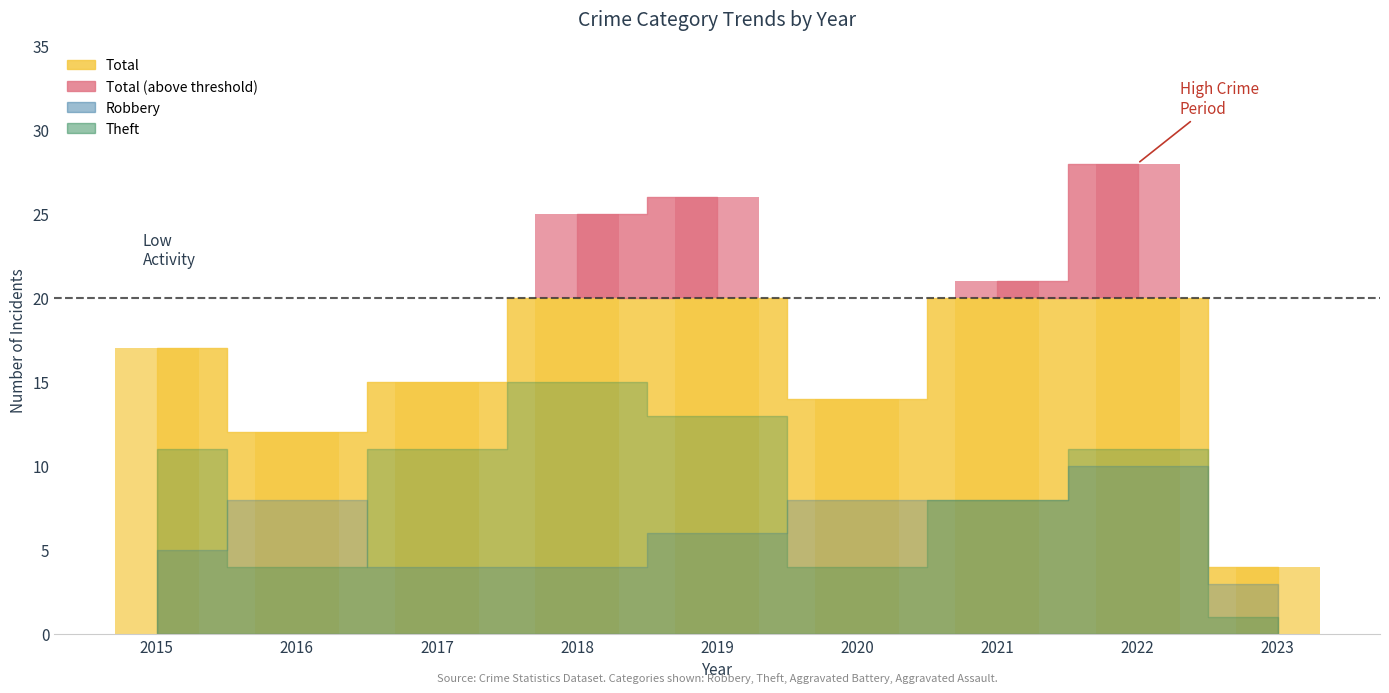

Reading left to right, list all the values displayed in this chart.

Robbery: 2015=5	2016=8	2017=4	2018=4	2019=6	2020=8	2021=8	2022=10	2023=3
Theft: 2015=11	2016=4	2017=11	2018=15	2019=13	2020=4	2021=8	2022=11	2023=1
Aggravated Battery: 2015=1	2016=0	2017=0	2018=5	2019=3	2020=1	2021=3	2022=6	2023=0
Aggravated Assault: 2015=0	2016=0	2017=0	2018=1	2019=3	2020=1	2021=1	2022=0	2023=0
Total: 2015=17	2016=12	2017=15	2018=25	2019=26	2020=14	2021=21	2022=28	2023=4